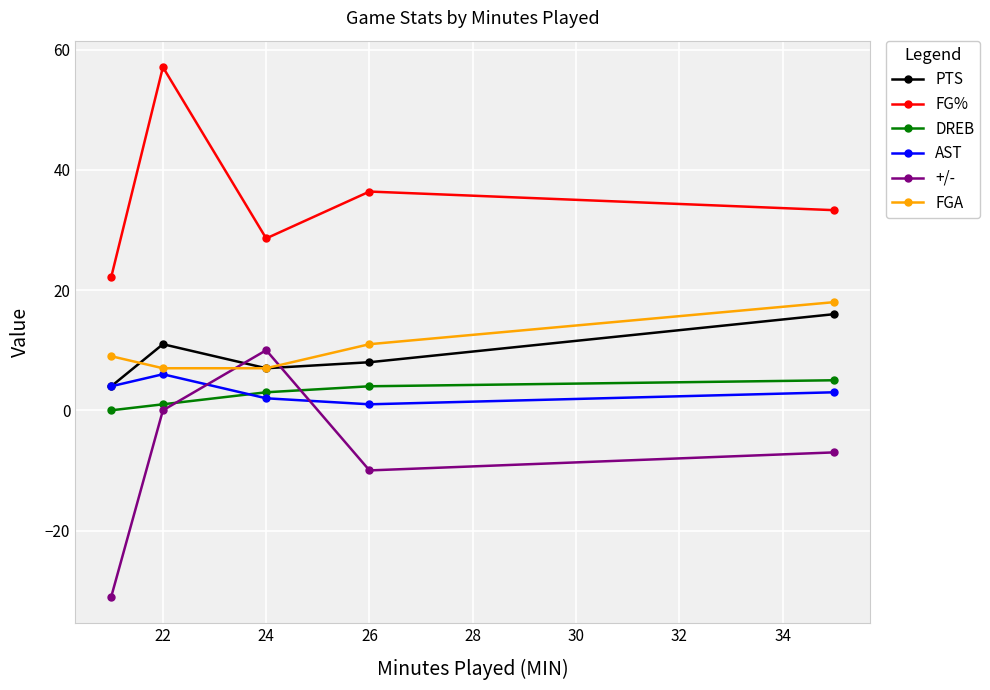

What is the value of the PTS point at the 3rd from the left?

7.0